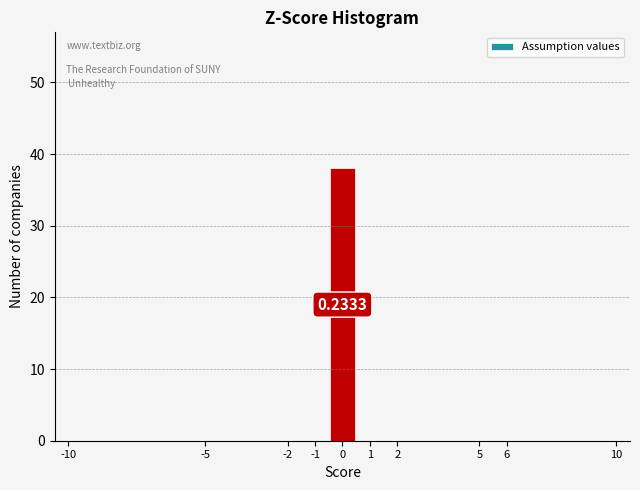

Which range on the x-axis has the tallest bar?

-0.5 to 0.5